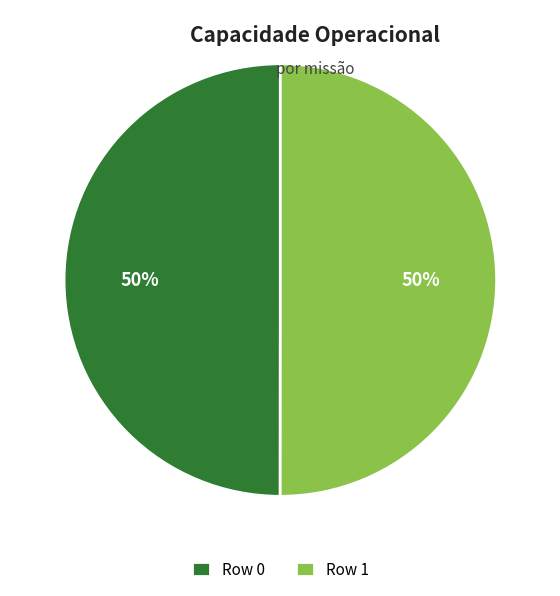

The Row 0 slice represents 56% of the pie. True or false?

False